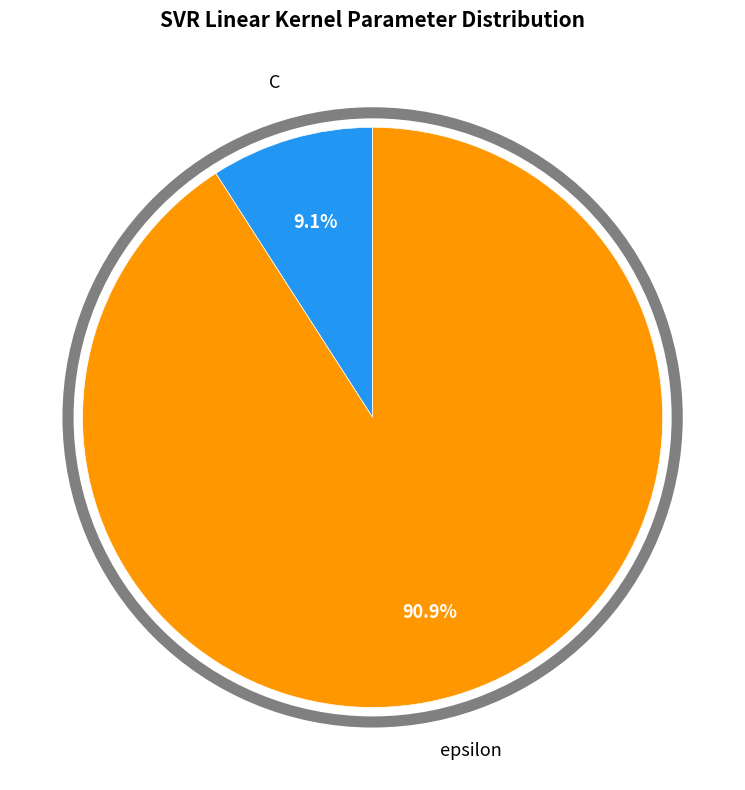

Which category has the smallest portion of the pie?

C